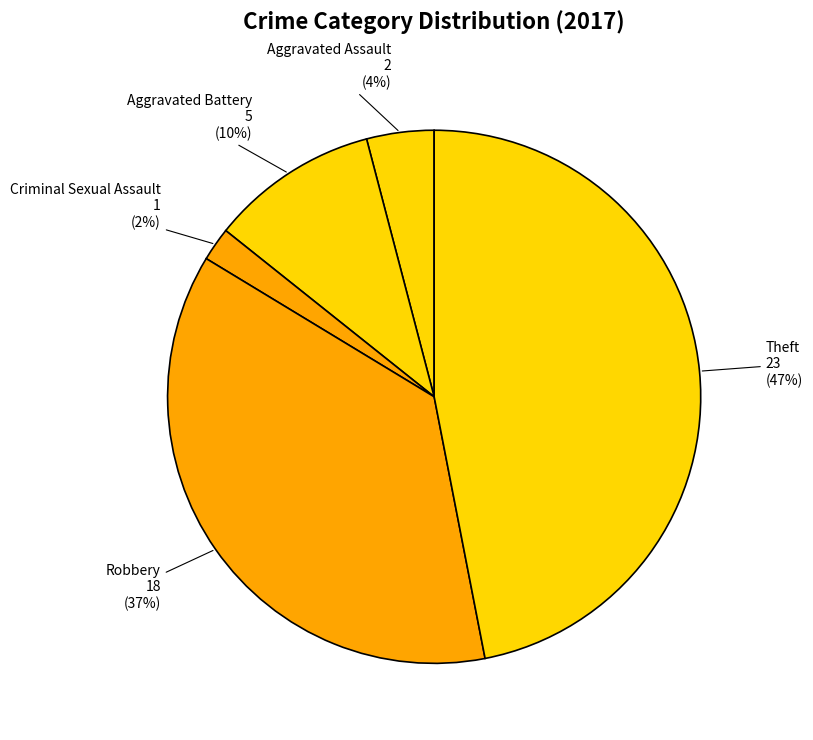

Count the number of slices in the pie.

5